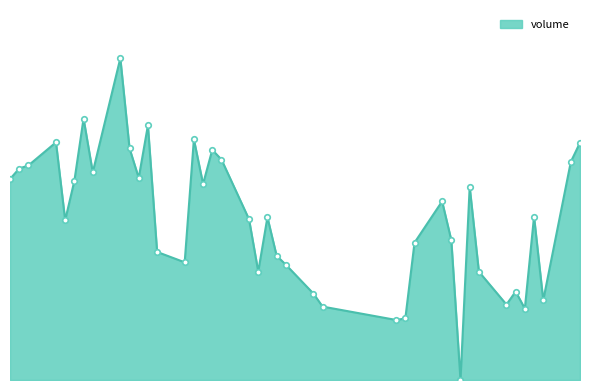

How many data points are less than 31814887?

20